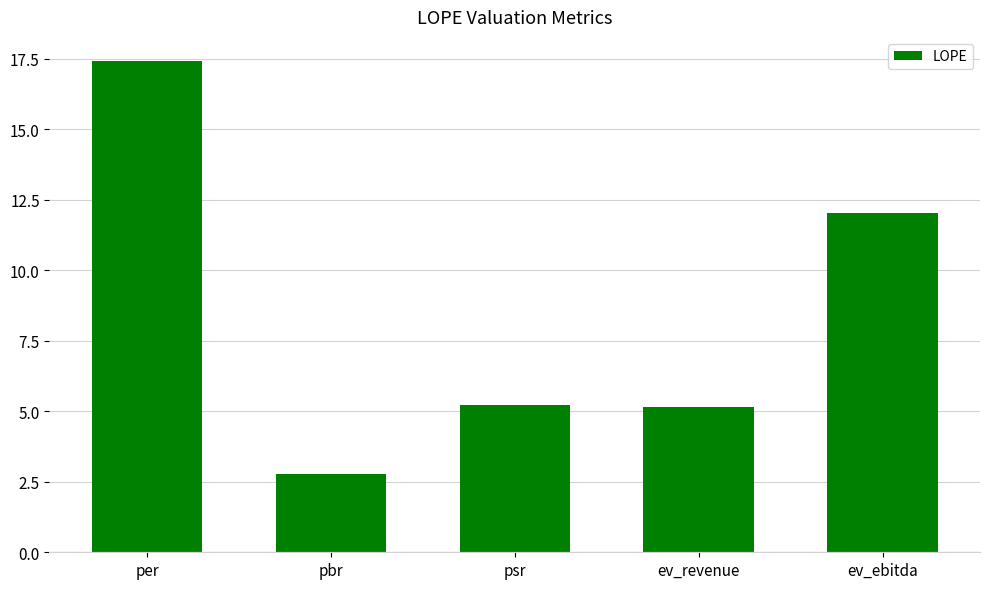

Which category has the lowest value across all series?

pbr